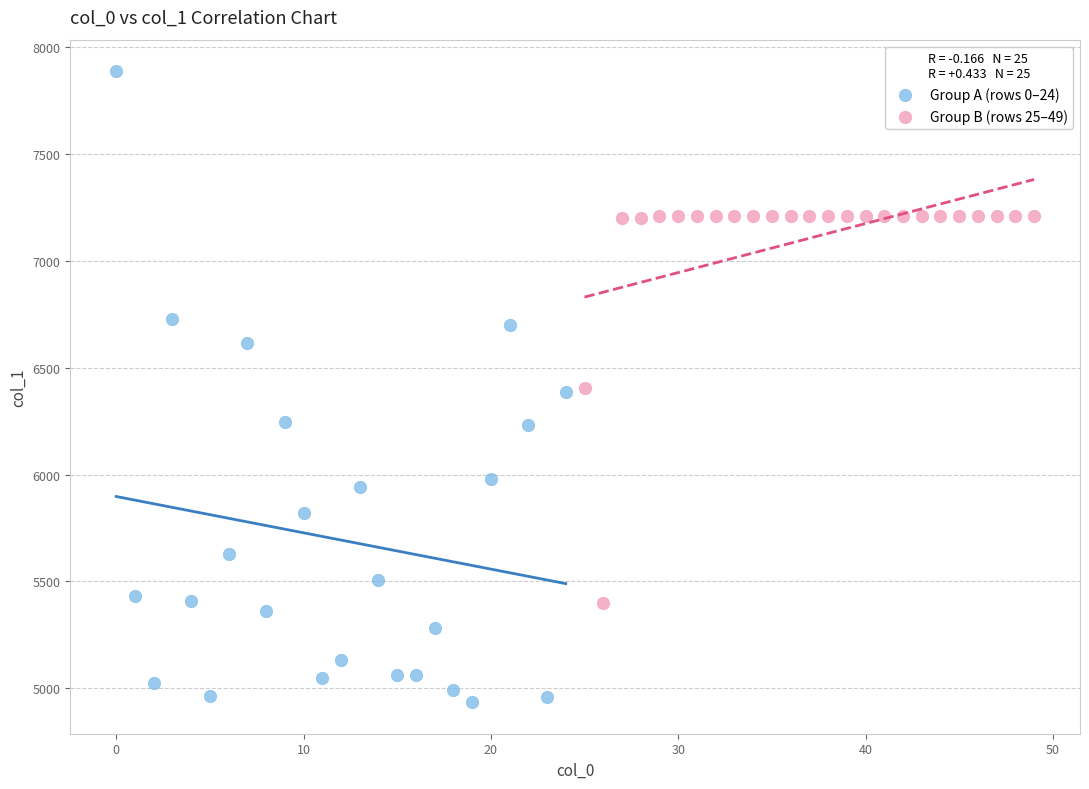

Which series reaches the minimum Y coordinate?

Group A (rows 0–24)